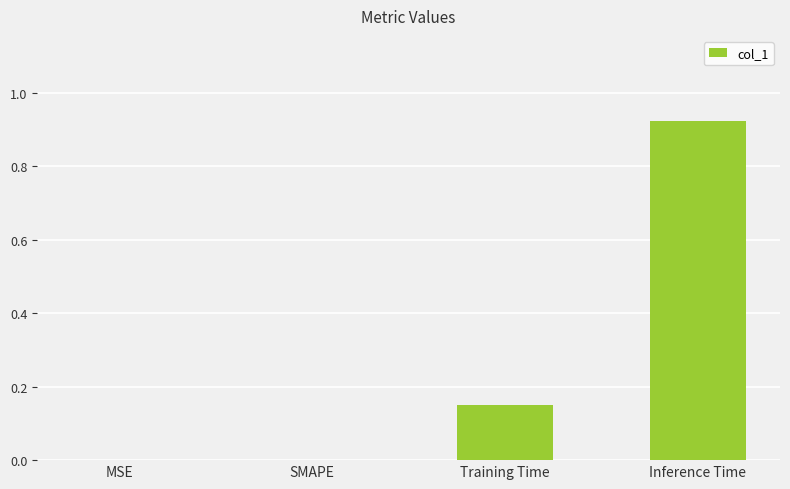

The value at SMAPE is -0.5. True or false?

False